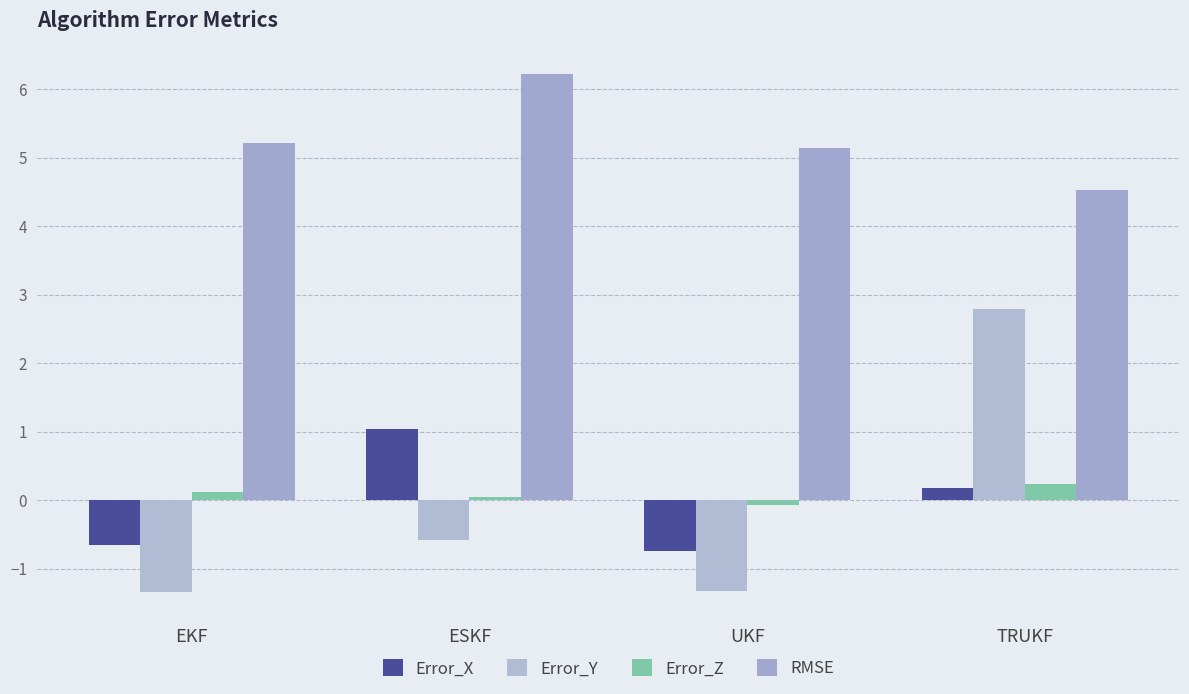

Reading left to right, extract all data points from this chart.

Error_X: EKF=-0.7	ESKF=1.0	UKF=-0.7	TRUKF=0.2
Error_Y: EKF=-1.3	ESKF=-0.6	UKF=-1.3	TRUKF=2.8
Error_Z: EKF=0.1	ESKF=0.0	UKF=-0.1	TRUKF=0.2
RMSE: EKF=5.2	ESKF=6.2	UKF=5.1	TRUKF=4.5